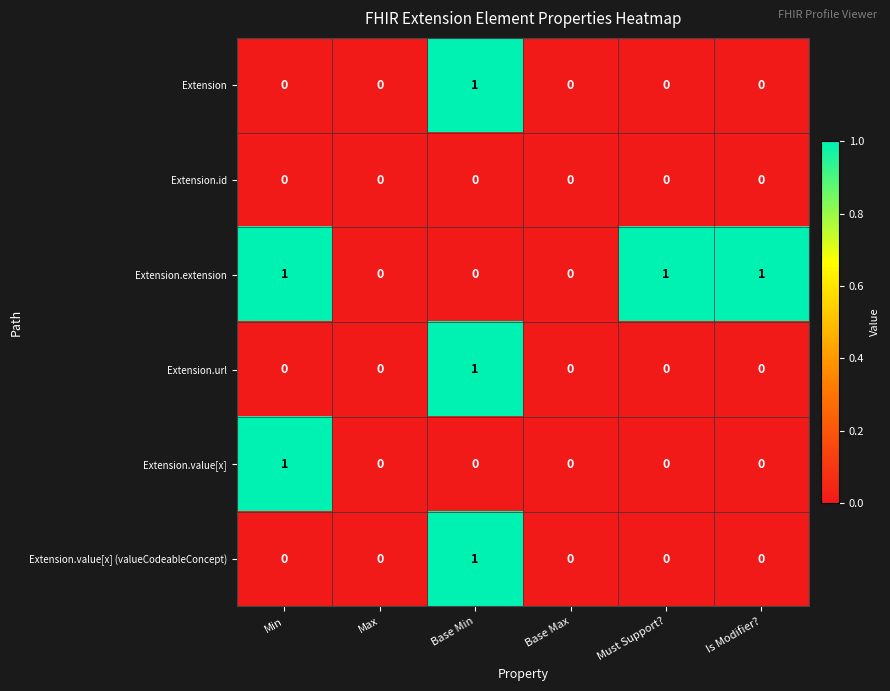

Is it true that Extension.value[x] (valueCodeableConcept) equals 1 at Is Modifier??

False